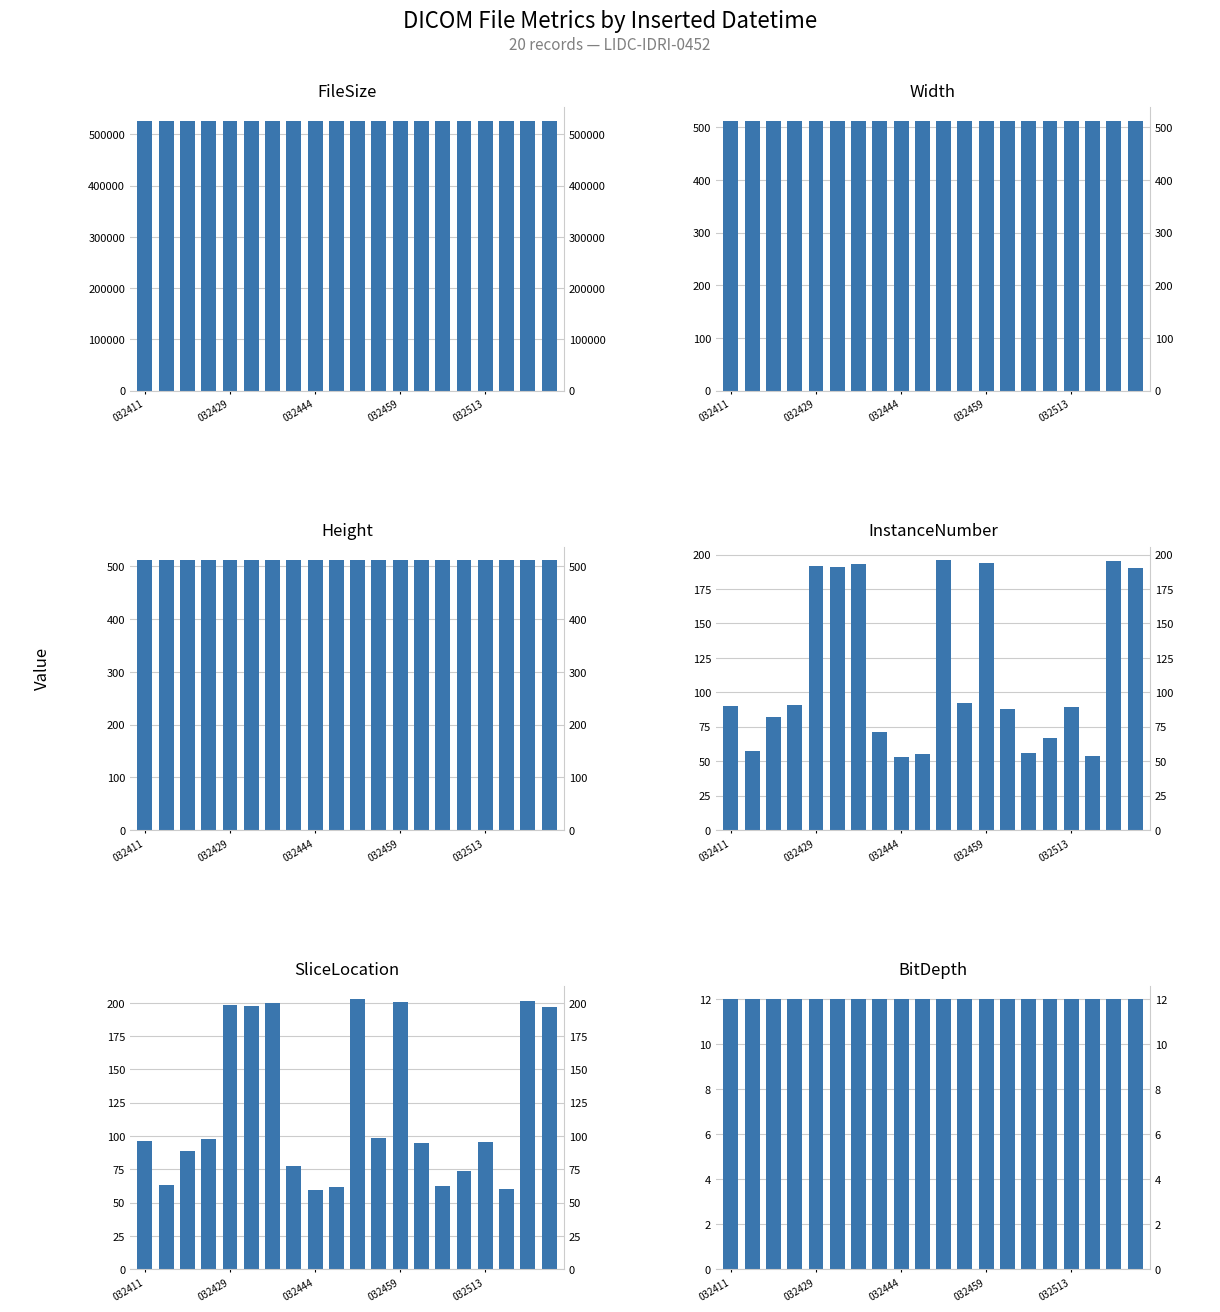

Reading right to left, extract all data points from this chart.

FileSize: 526540.0	526540.0	526536.0	526536.0	526536.0	526536.0	526536.0	526540.0	526536.0	526540.0	526536.0	526536.0	526536.0	526540.0	526540.0	526540.0	526536.0	526536.0	526536.0	526536.0
Width: 512.0	512.0	512.0	512.0	512.0	512.0	512.0	512.0	512.0	512.0	512.0	512.0	512.0	512.0	512.0	512.0	512.0	512.0	512.0	512.0
Height: 512.0	512.0	512.0	512.0	512.0	512.0	512.0	512.0	512.0	512.0	512.0	512.0	512.0	512.0	512.0	512.0	512.0	512.0	512.0	512.0
InstanceNumber: 190.0	195.0	54.0	89.0	67.0	56.0	88.0	194.0	92.0	196.0	55.0	53.0	71.0	193.0	191.0	192.0	91.0	82.0	57.0	90.0
SliceLocation: 196.6	201.6	60.6	95.6	73.6	62.6	94.6	200.6	98.6	202.6	61.6	59.6	77.6	199.6	197.6	198.6	97.6	88.6	63.6	96.6
BitDepth: 12.0	12.0	12.0	12.0	12.0	12.0	12.0	12.0	12.0	12.0	12.0	12.0	12.0	12.0	12.0	12.0	12.0	12.0	12.0	12.0